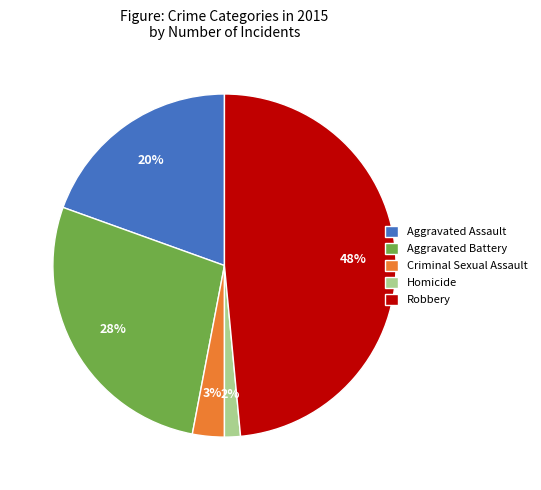

Is there a majority slice in this chart?

No